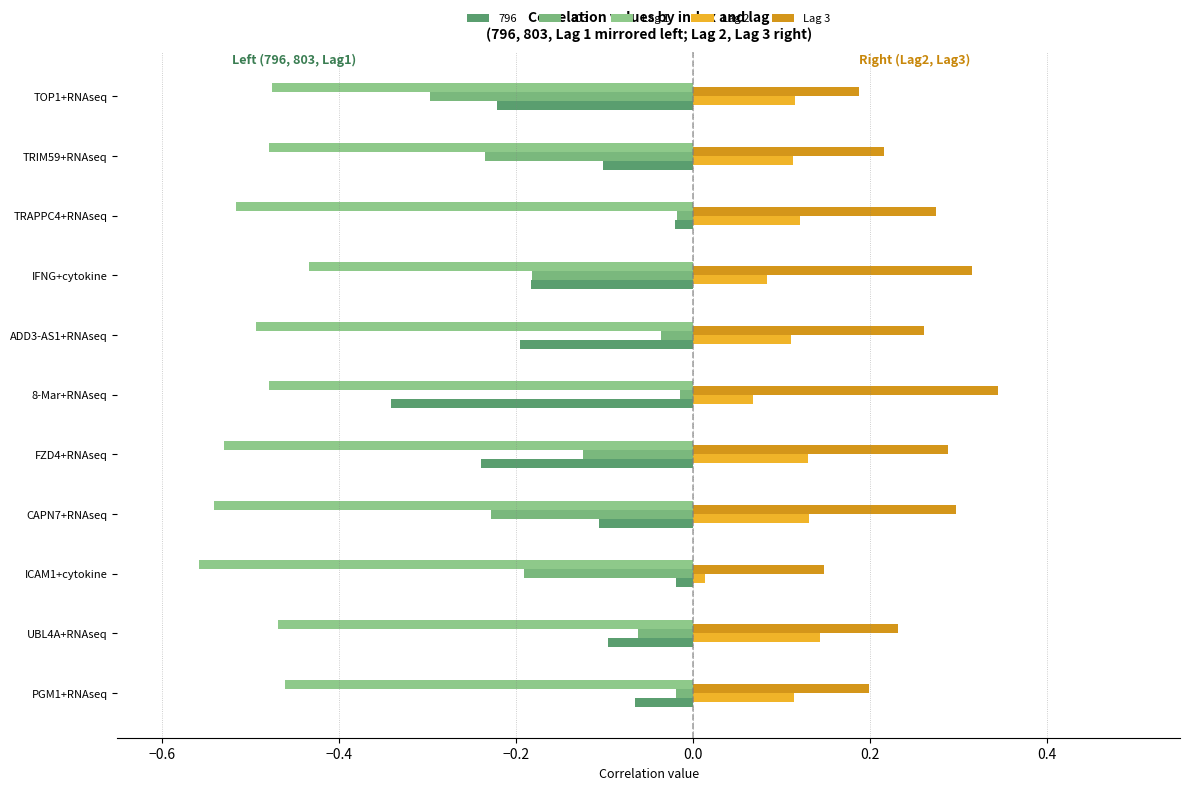

How many series are shown in this chart?

5